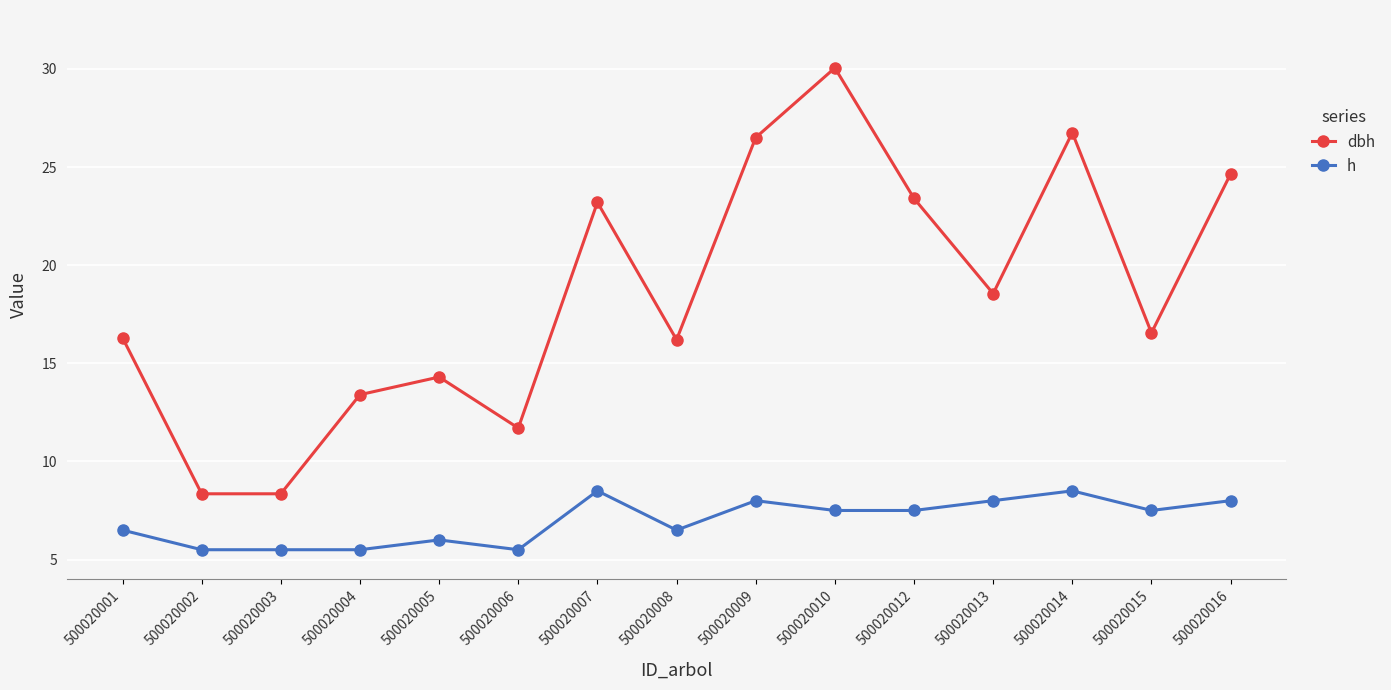

True or false: h and dbh cross at least once.

False